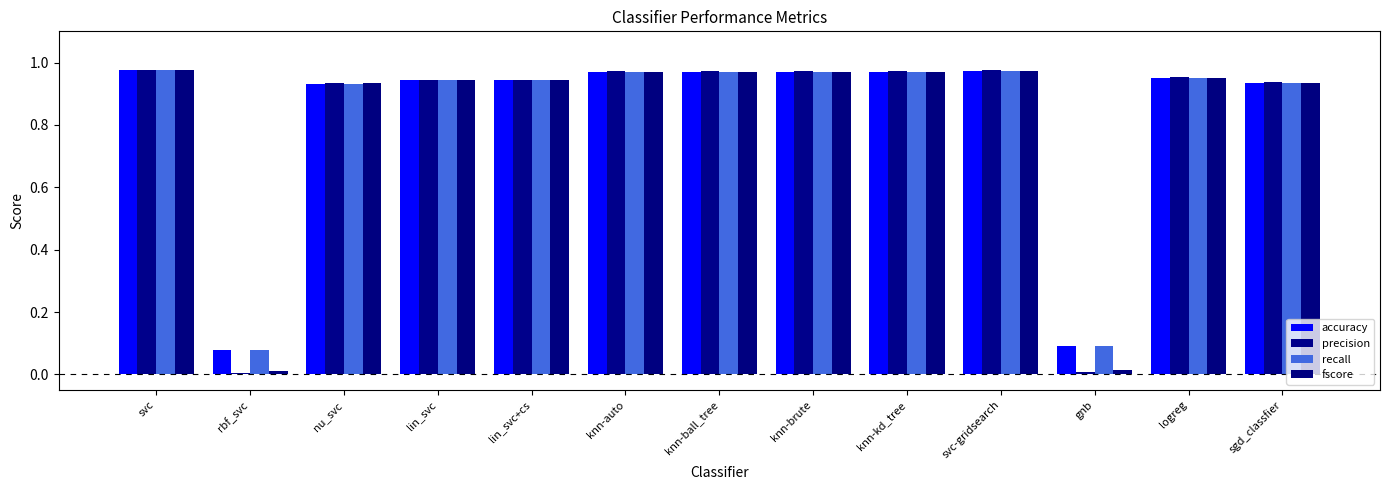

Does the chart contain stacked bars?

No